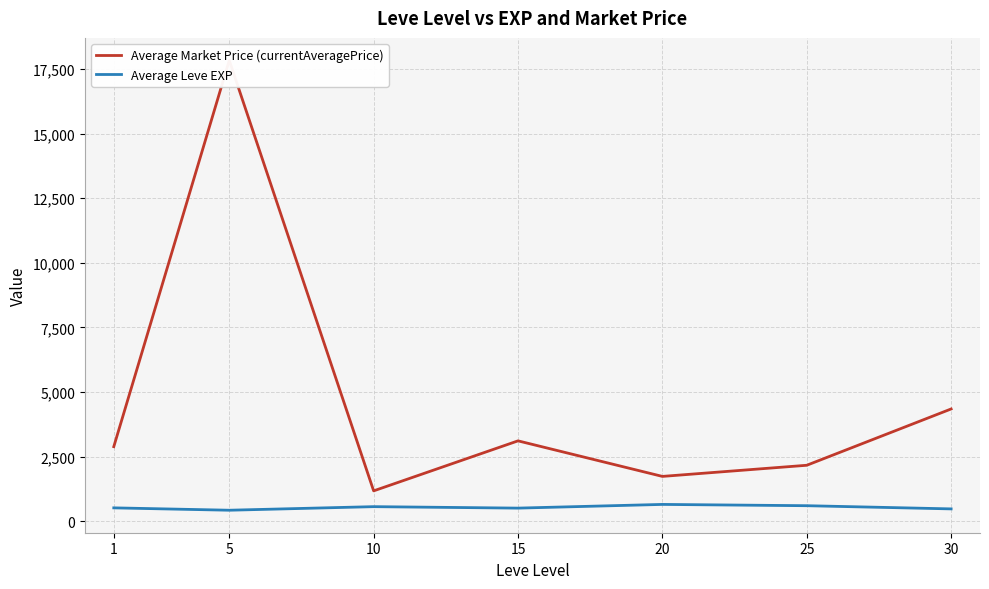

At which label does Average Market Price (currentAveragePrice) reach its minimum?

10